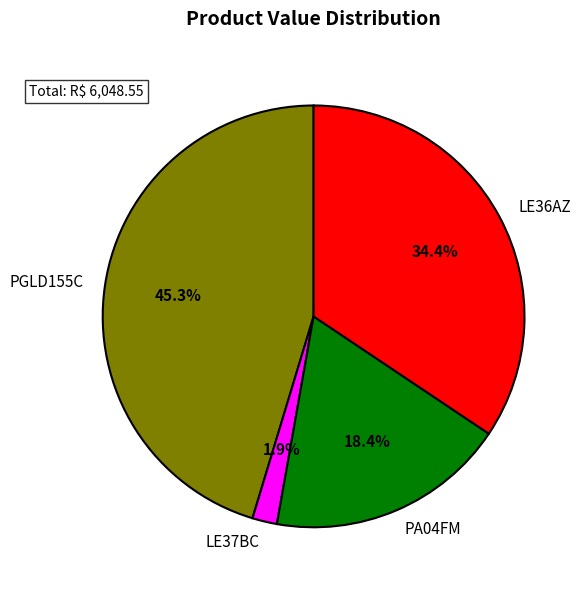

To the nearest percent, what is the difference between the PGLD155C and LE36AZ slice percentages?

11%